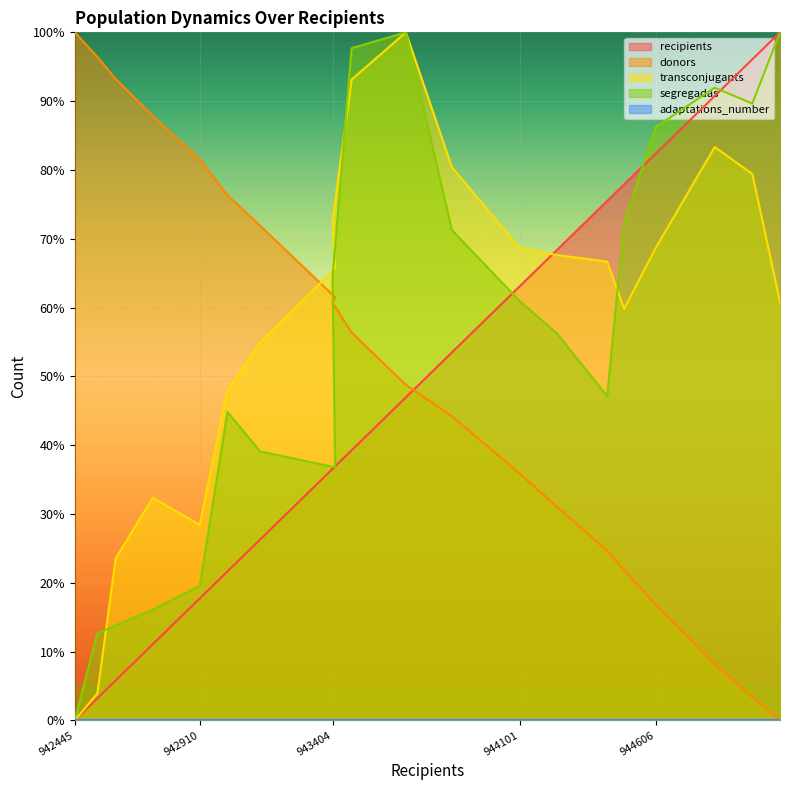

List the series in order of their peak value, lowest first.

recipients, donors, transconjugants, segregadas